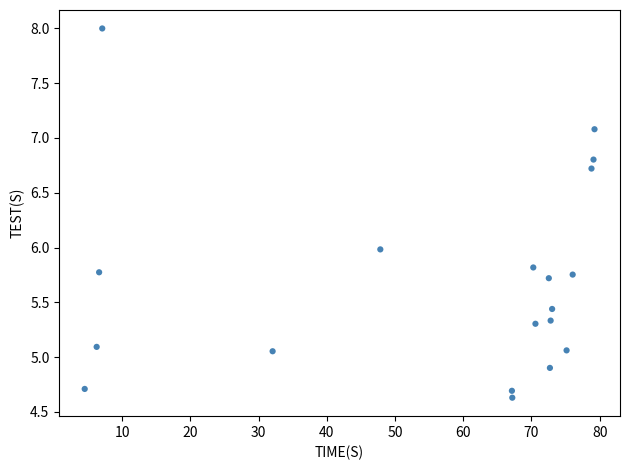

What is the range of X values (max minus min)?

74.7